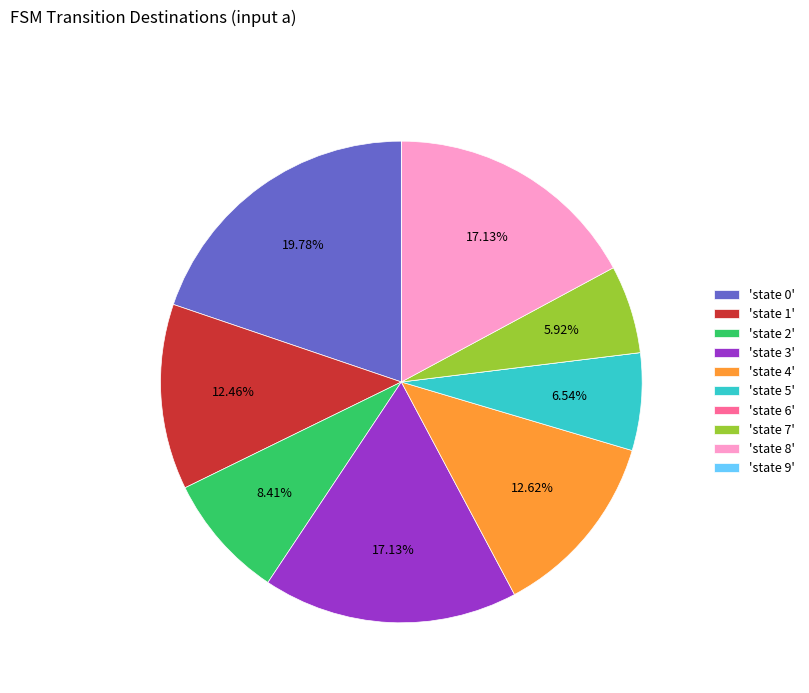

Combined, do 'state 8' and 'state 7' account for over 50%?

No